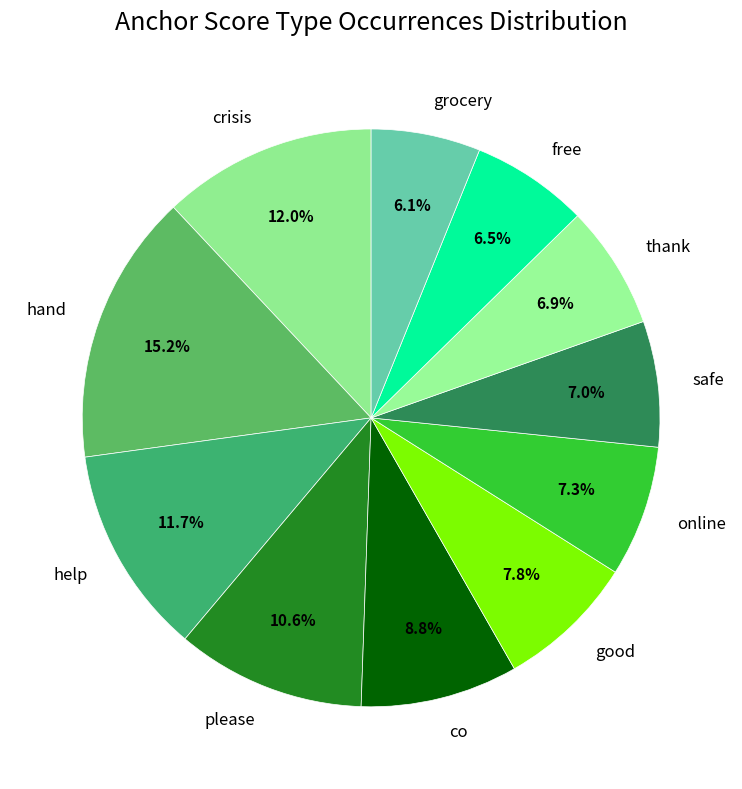

Which has a higher value, good or safe?

good